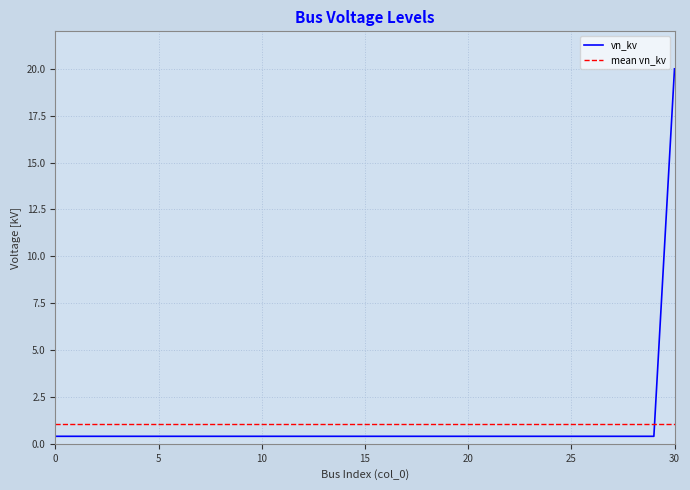

What is the difference between the maximum and minimum values?

19.6